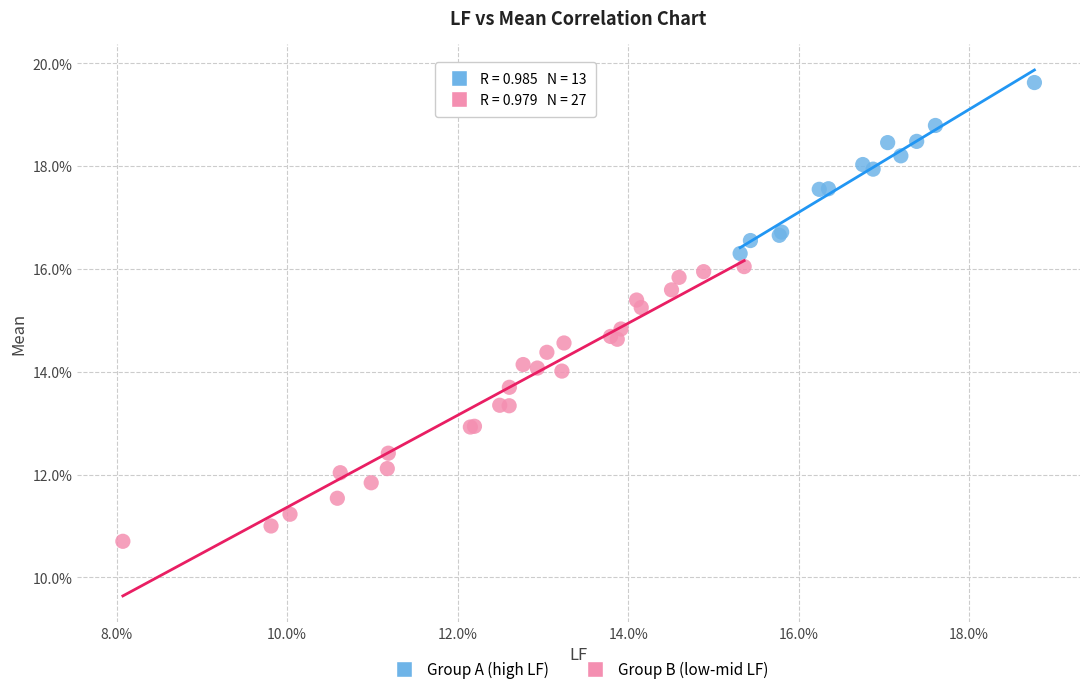

Which series has the largest Y range (max minus min)?

Group B (low-mid LF)